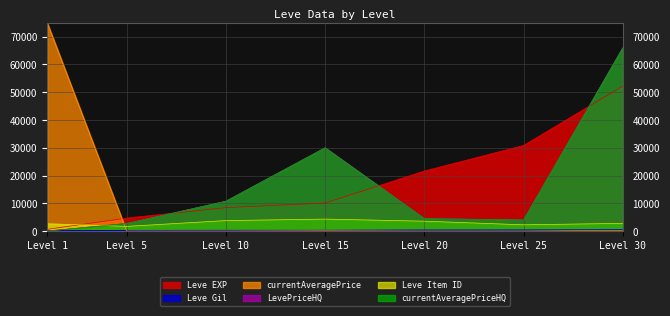

Which category has the lowest value in the Leve EXP series?

Level 1